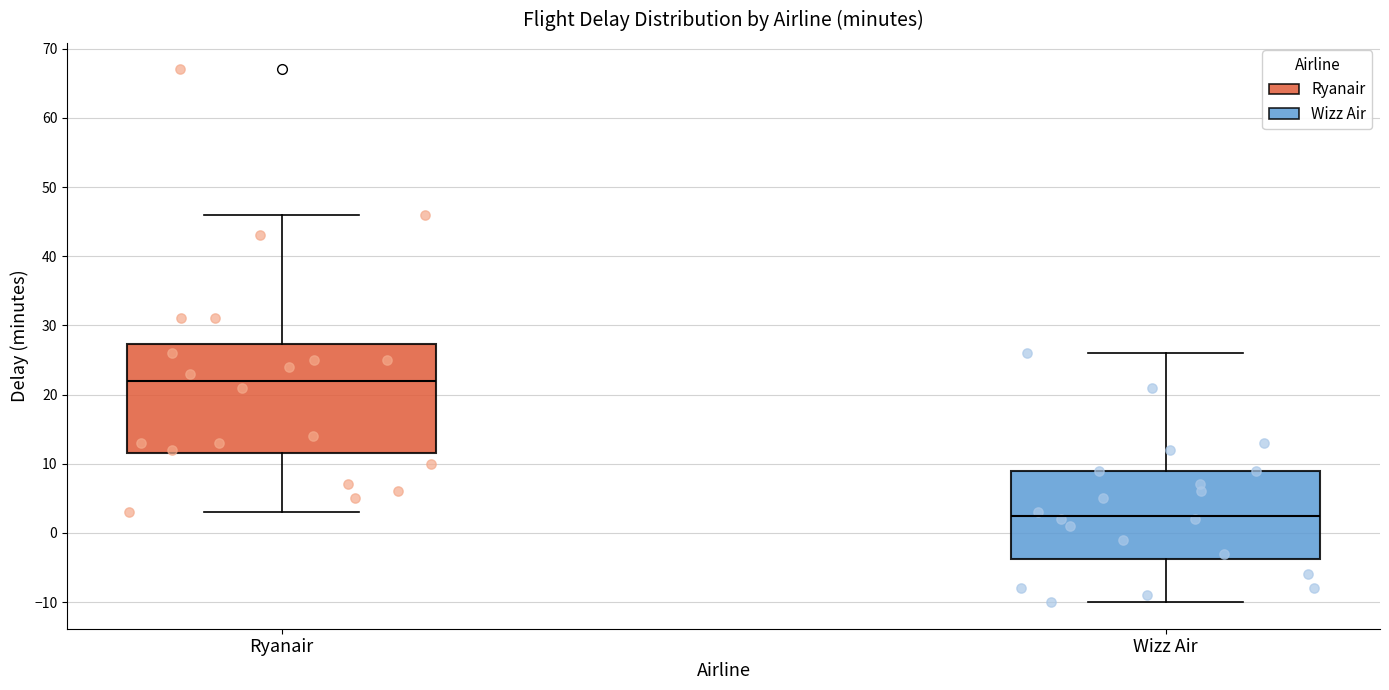

Reading left to right, transcribe this box plot: for each box, give where its median line is, the range the box spans, and where its two whiskers end, as read against the y-axis. The values are not printed on the chart, so give them approximately, as read against the axis.

Ryanair: median 22, box 12 to 27, whiskers 3 to 46
Wizz Air: median 3, box -4 to 9, whiskers -10 to 26